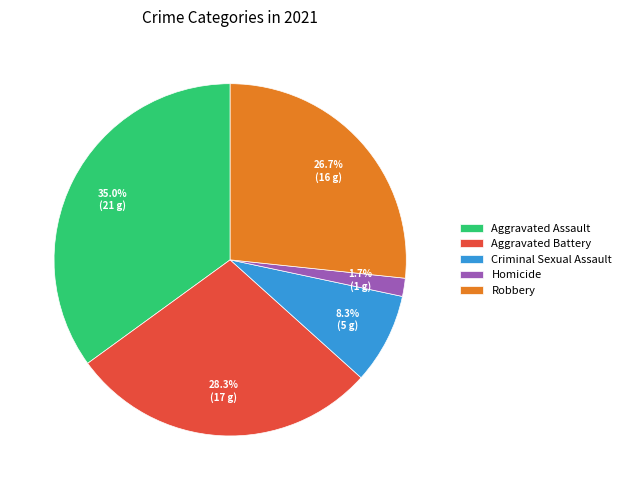

Rank the categories by value from lowest to highest.

Homicide, Criminal Sexual Assault, Robbery, Aggravated Battery, Aggravated Assault